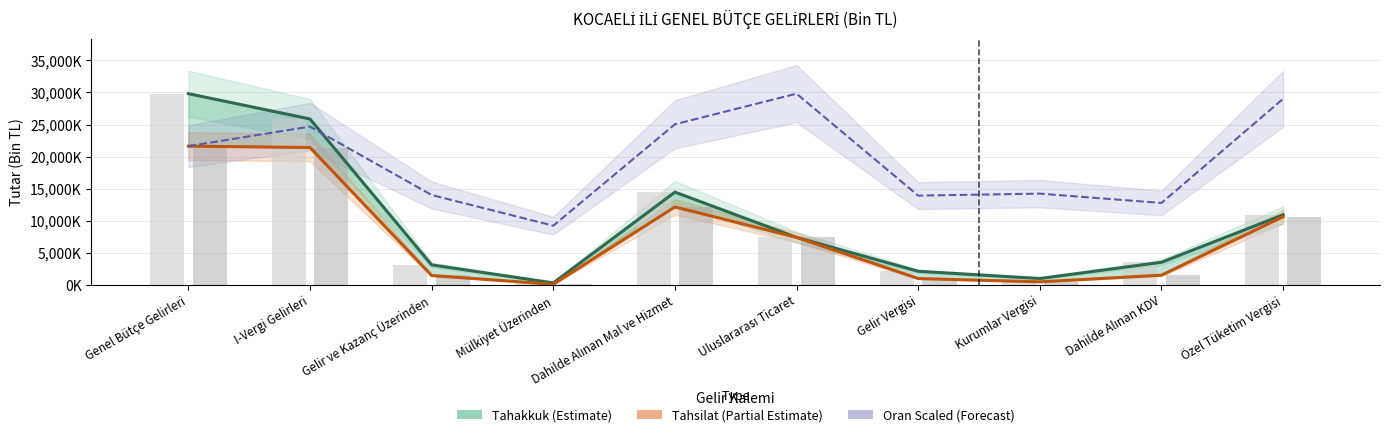

Which series has the largest range (max minus min)?

Tahakkuk (Estimate)